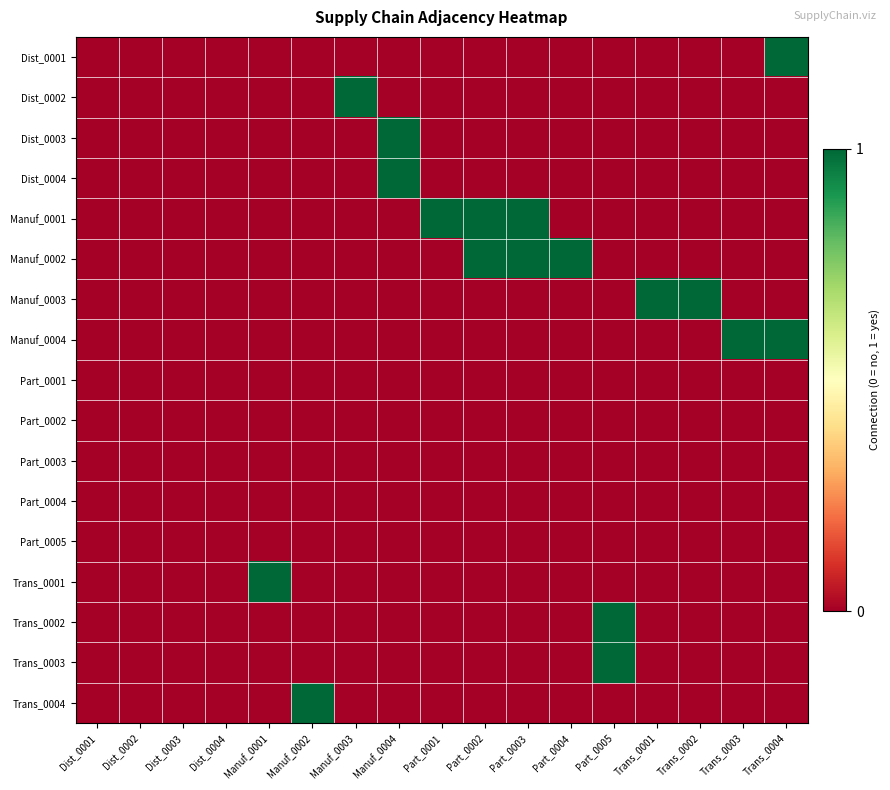

Which series has the largest range (max minus min)?

Dist_0001